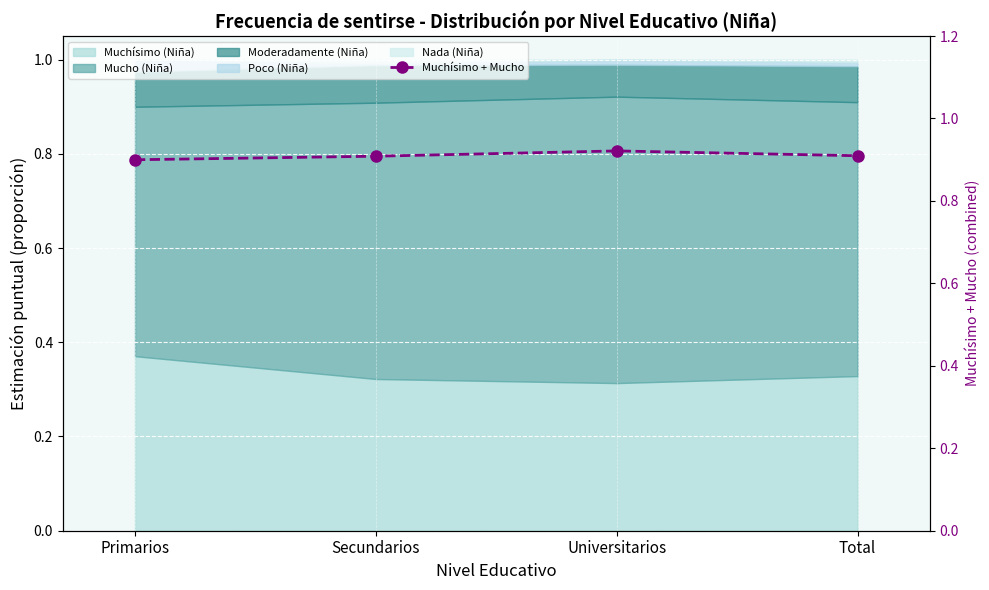

How many points are higher than both their immediate neighbors (excluding endpoints)?

1